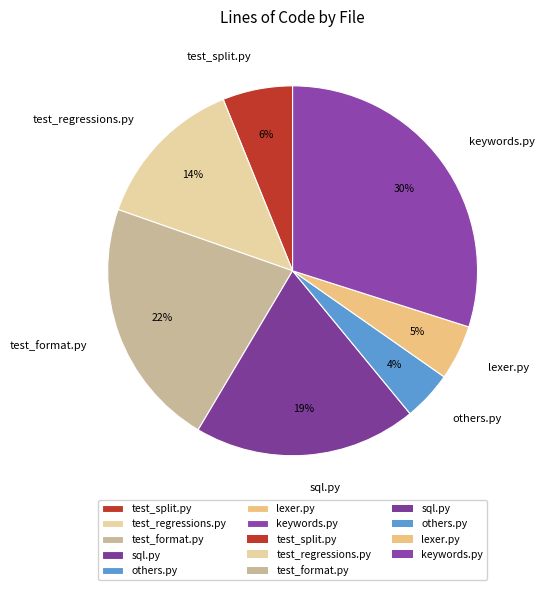

Is the sum of lexer.py and others.py greater than half?

No